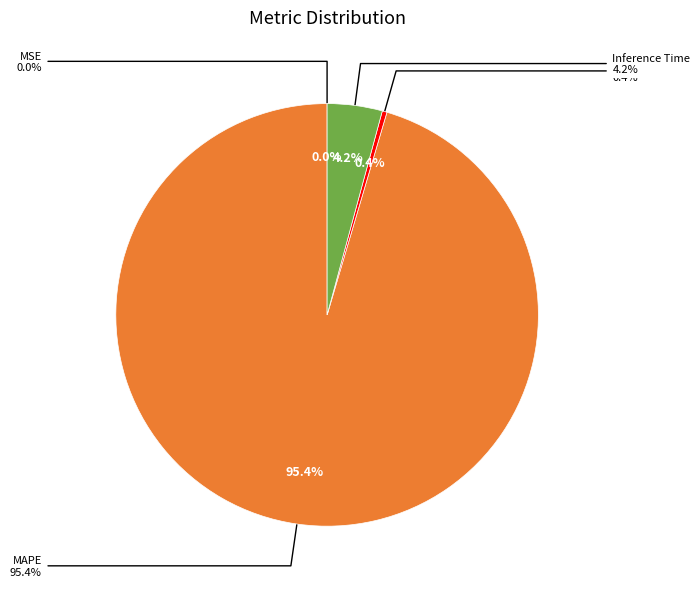

True or false: Training Time accounts for 0% of the total.

True